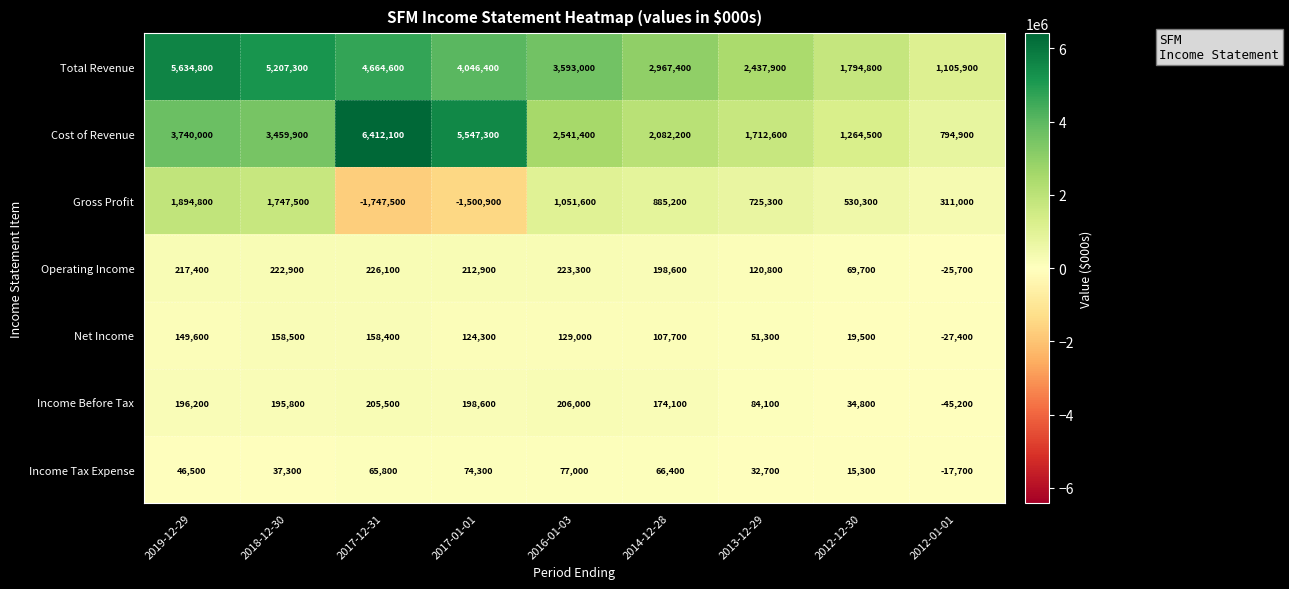

What is the maximum value for Income Before Tax?

206000